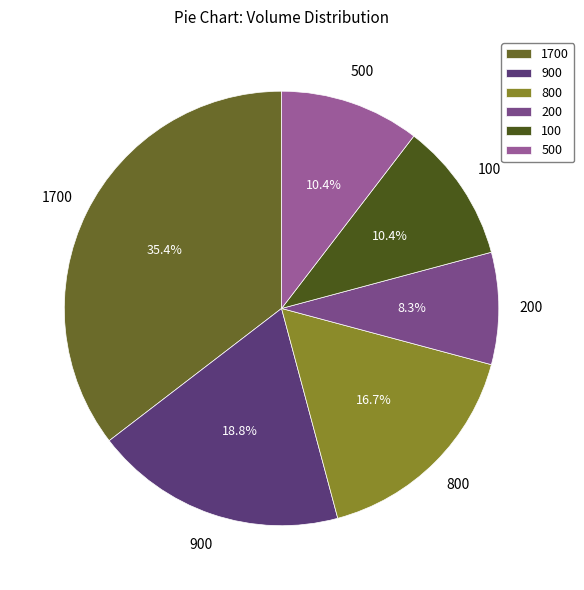

Which slice is the largest?

1700